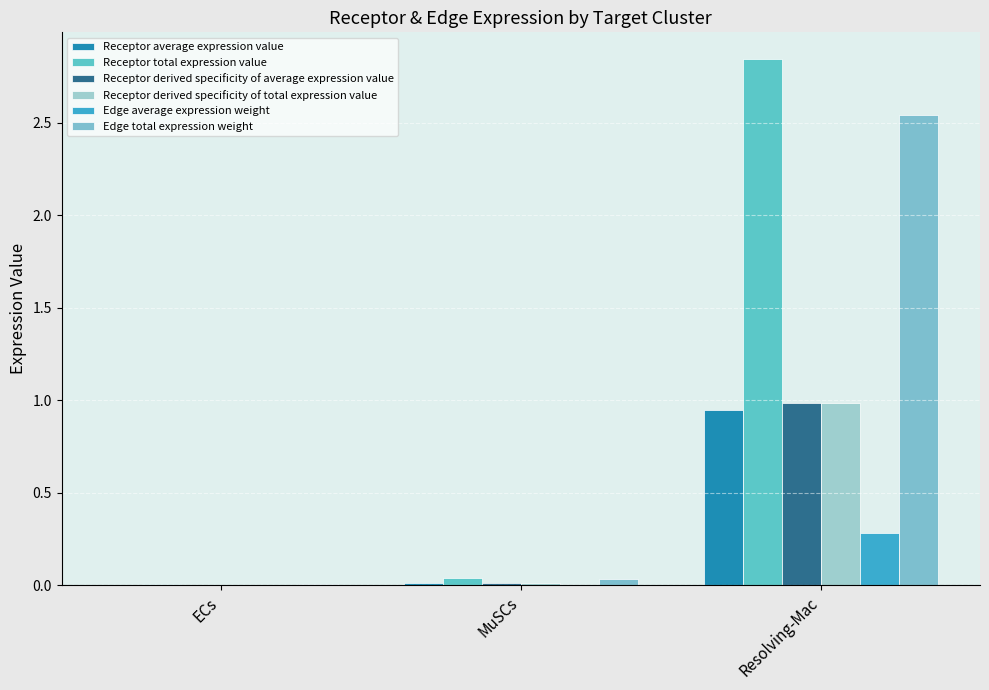

At which label is Receptor total expression value closest to 1?

MuSCs